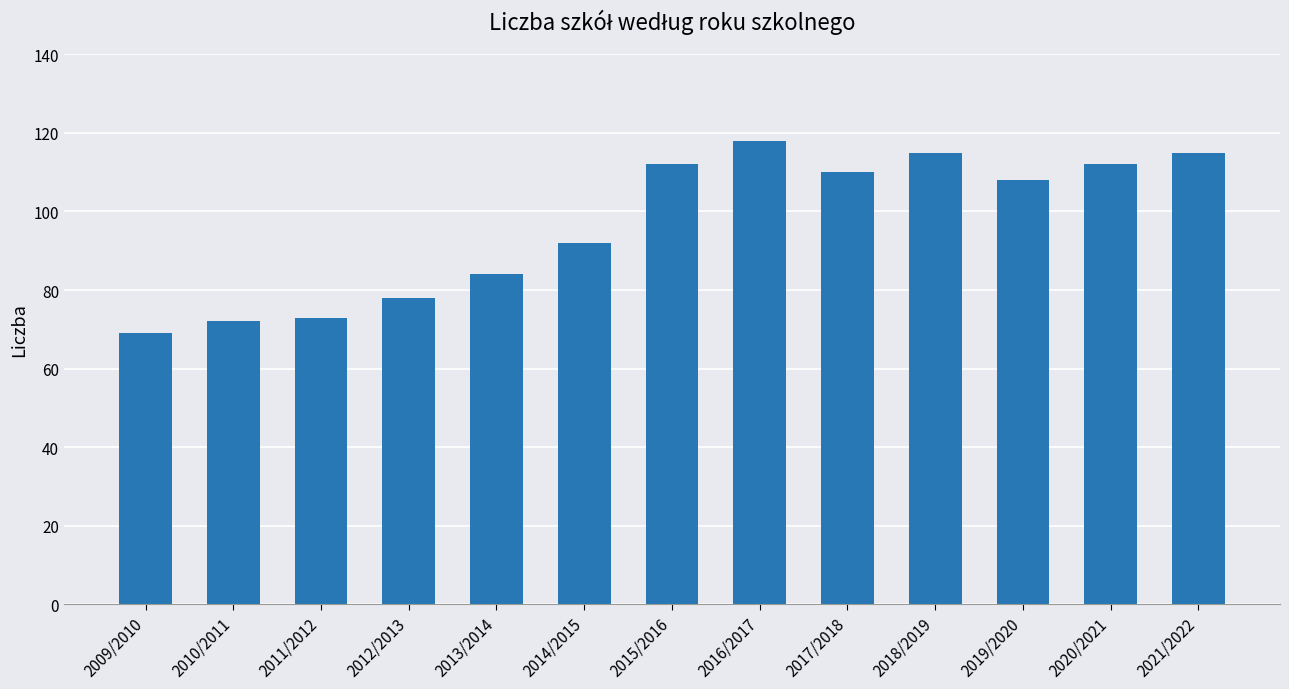

Which label corresponds to the smallest value in the chart?

2009/2010